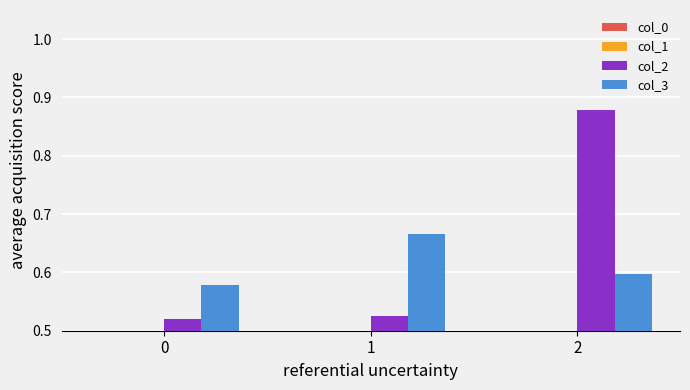

The col_1 series shows 0.4 at 0. True or false?

True